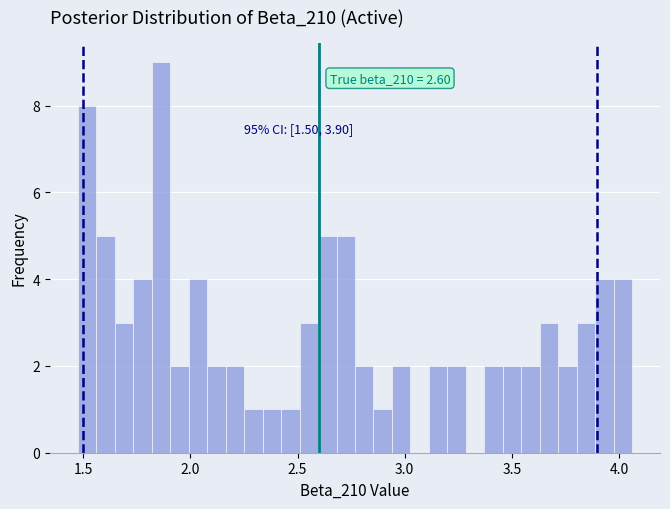

Read against the x-axis, roughly where is the centre of the tallest bar?

1.85